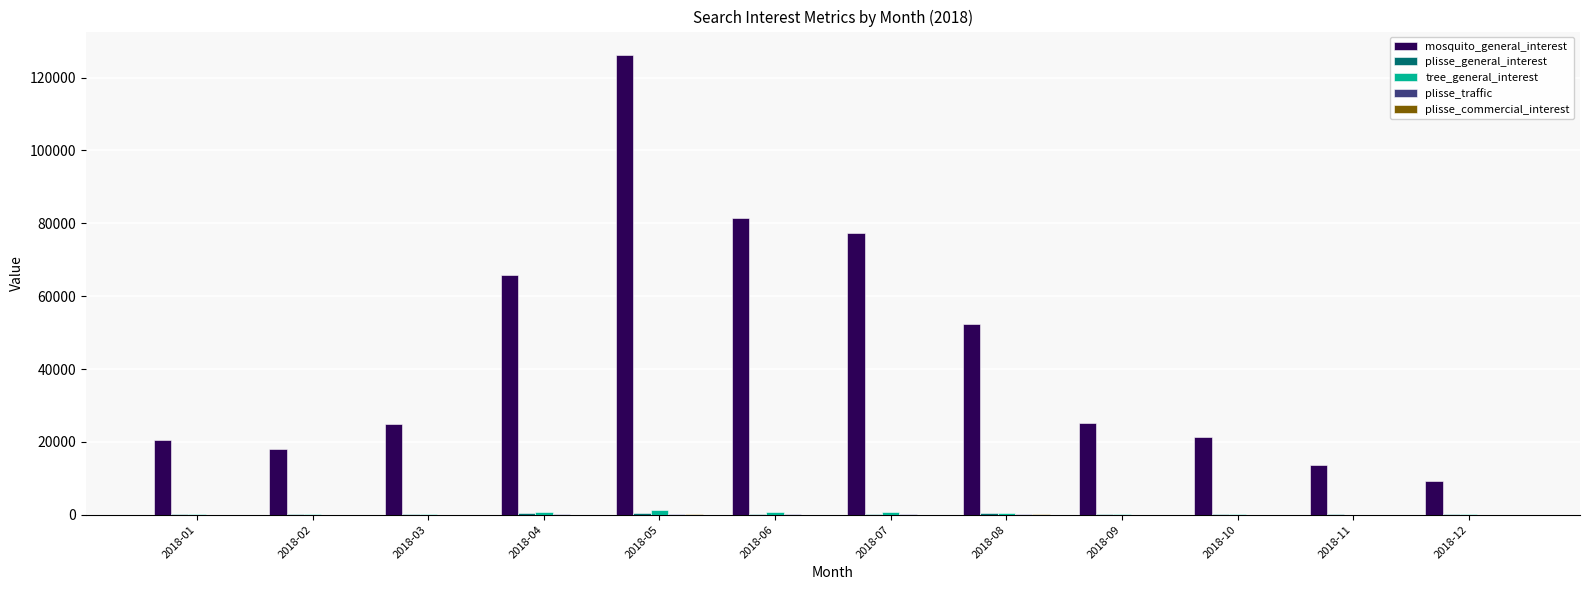

Which series changed the most between 2018-05 and 2018-10?

mosquito_general_interest